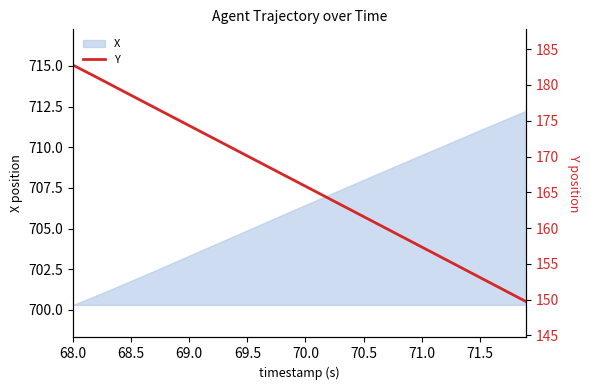

The value of X at 68.0 is 416.0. True or false?

False